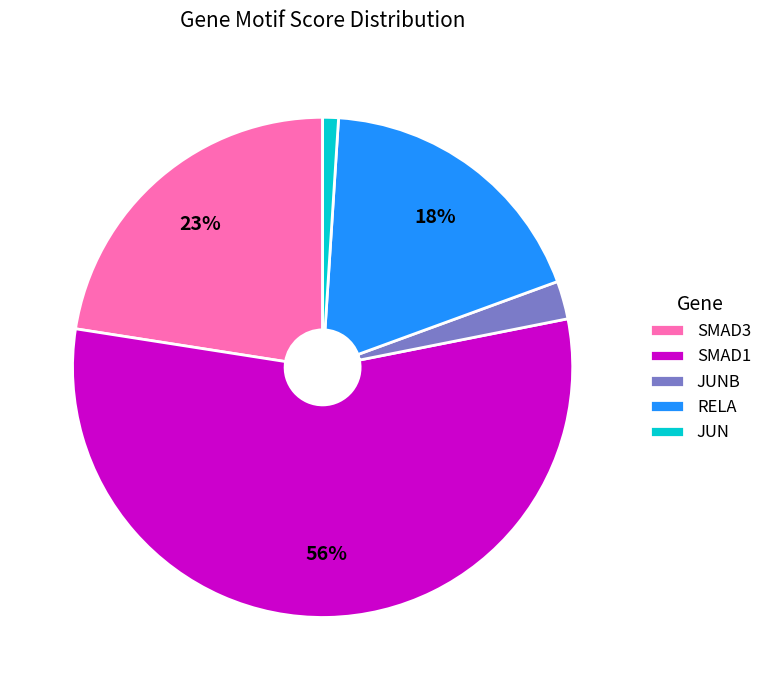

True or false: SMAD1 accounts for 64% of the total.

False